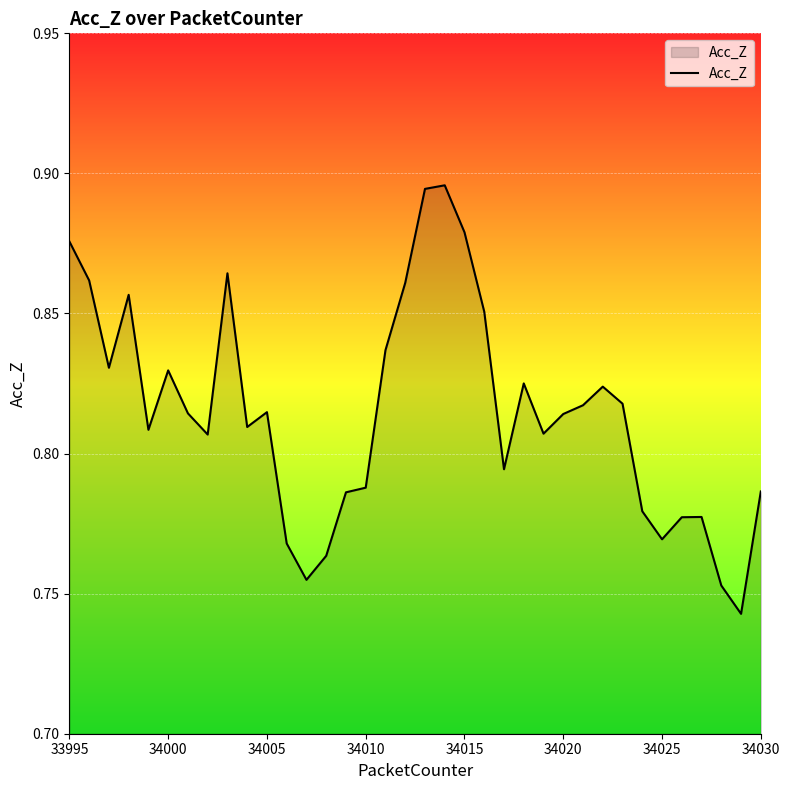

How many interior local peaks (higher than both neighbors) does the data have?

8